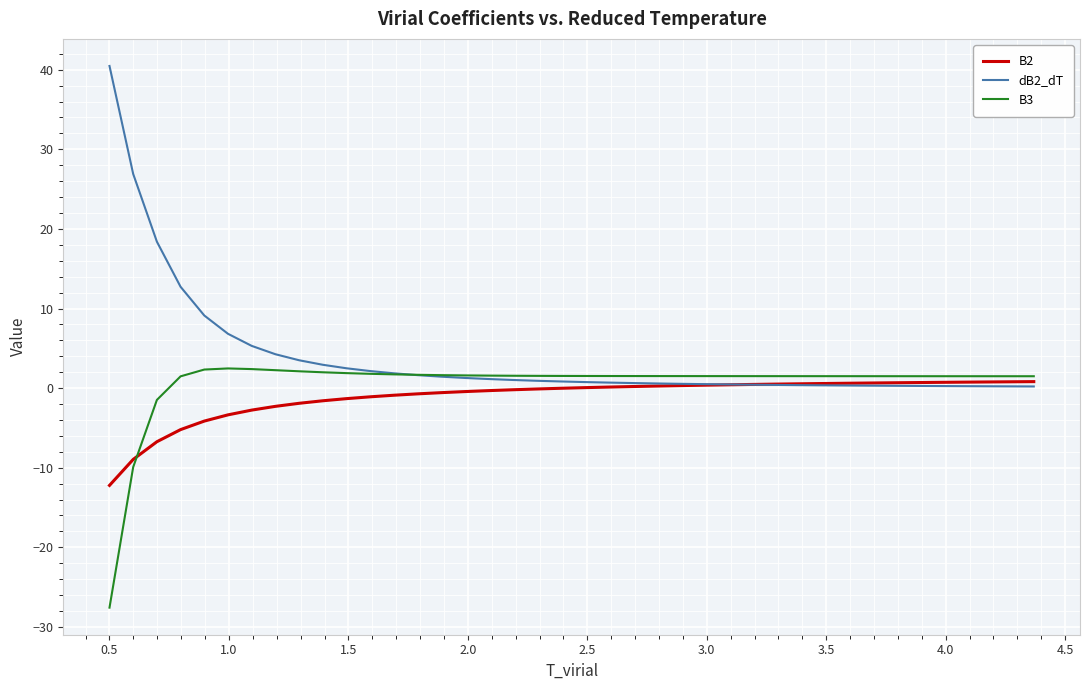

Count the number of data series in this chart.

3